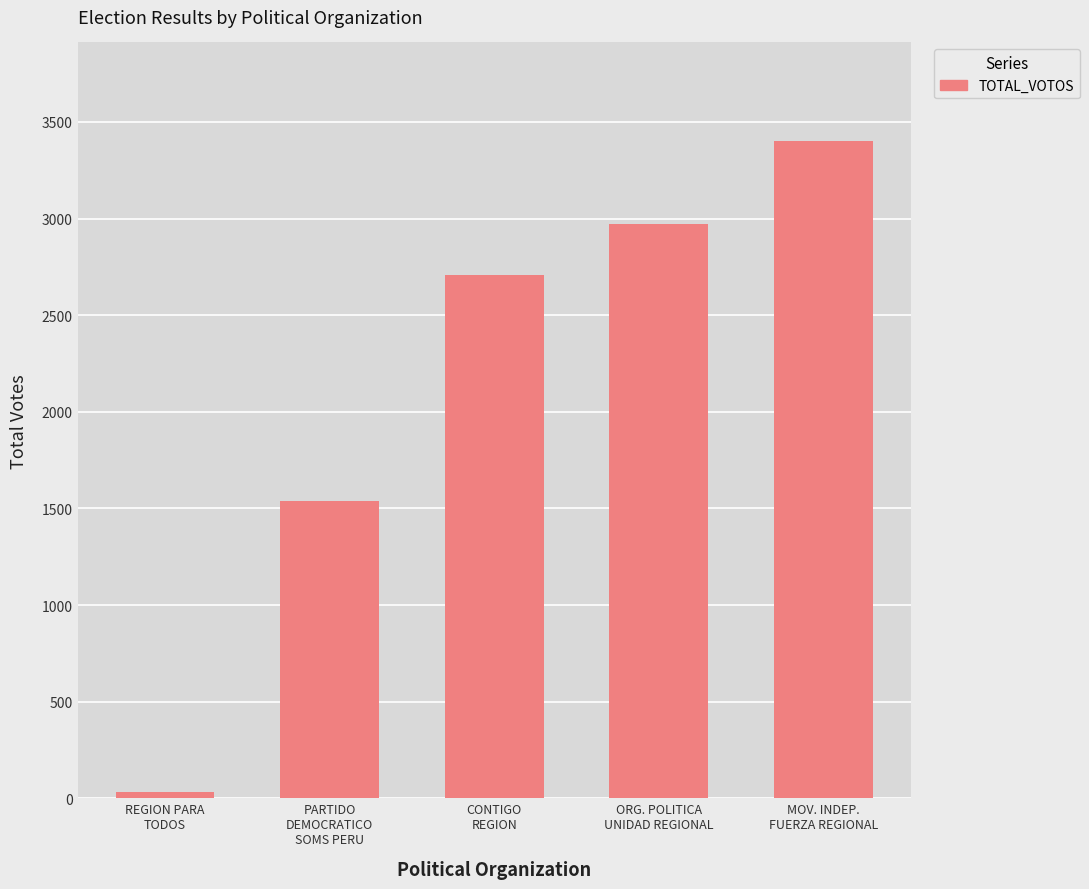

Rank the categories by value from highest to lowest.

MOV. INDEP.
FUERZA REGIONAL, ORG. POLITICA
UNIDAD REGIONAL, CONTIGO
REGION, PARTIDO
DEMOCRATICO
SOMS PERU, REGION PARA
TODOS